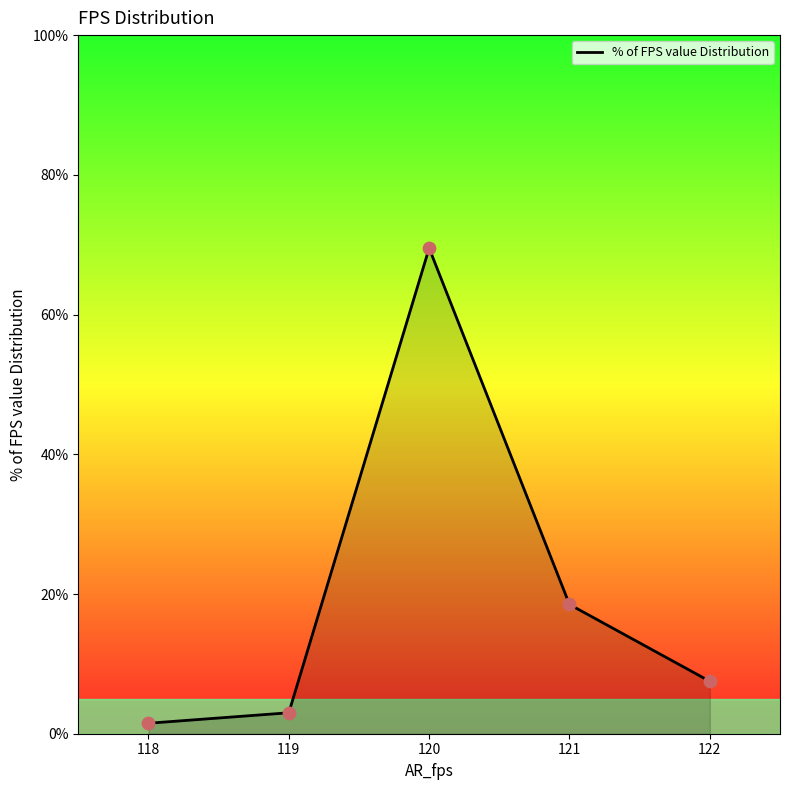

Between 120 and 121, which is larger?

120